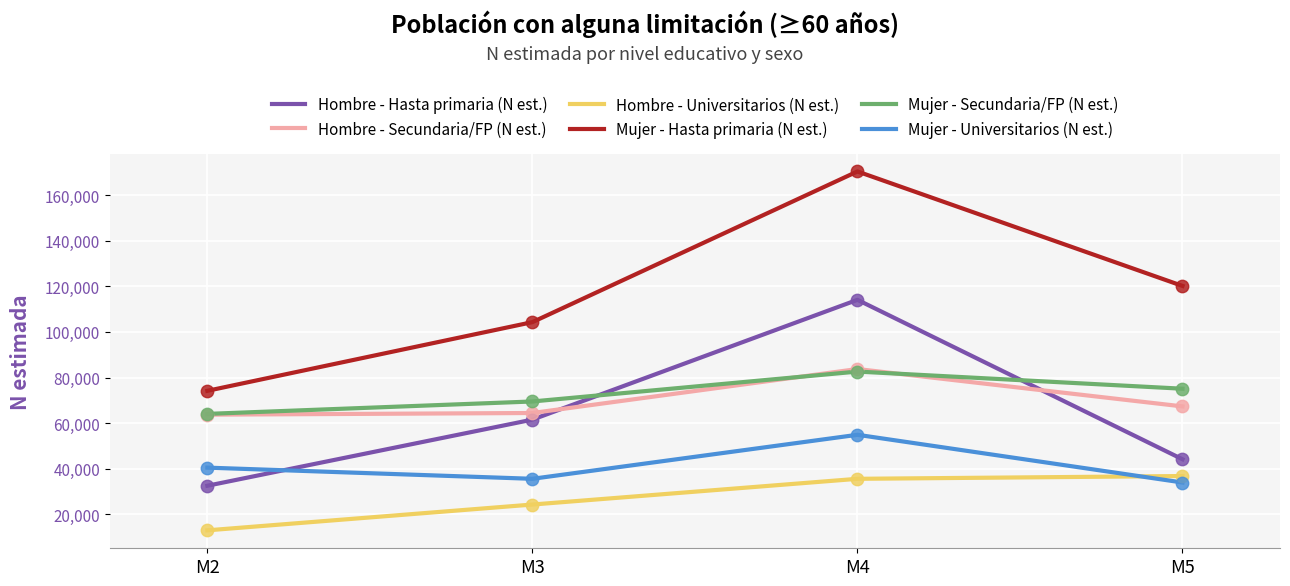

Which series has the largest total across all categories?

Mujer - Hasta primaria (N est.)